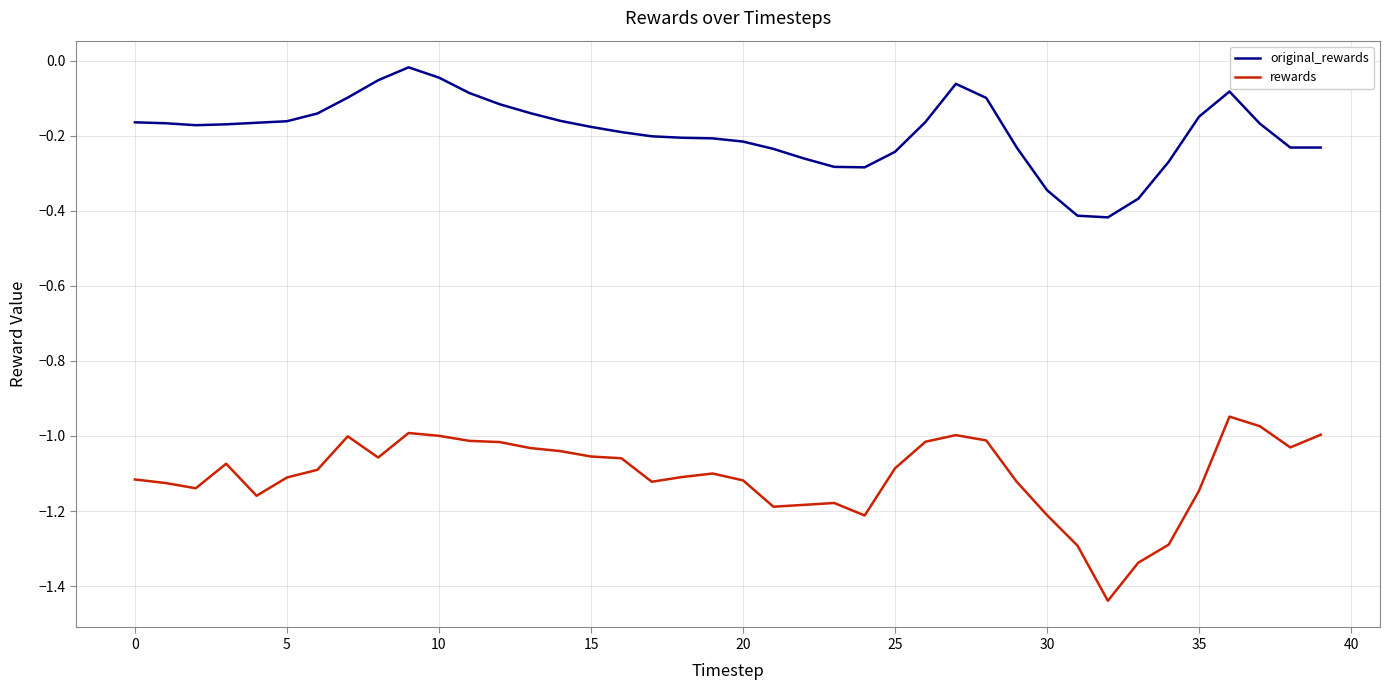

List the series in order of their peak value, highest first.

original_rewards, rewards